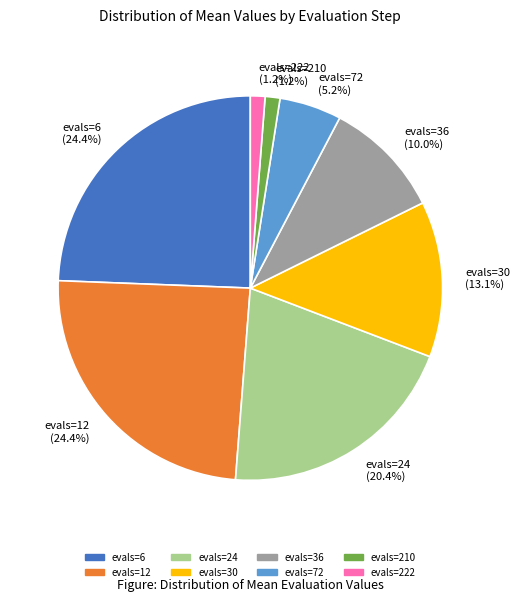

Does evals=6 represent more than half of the total?

No